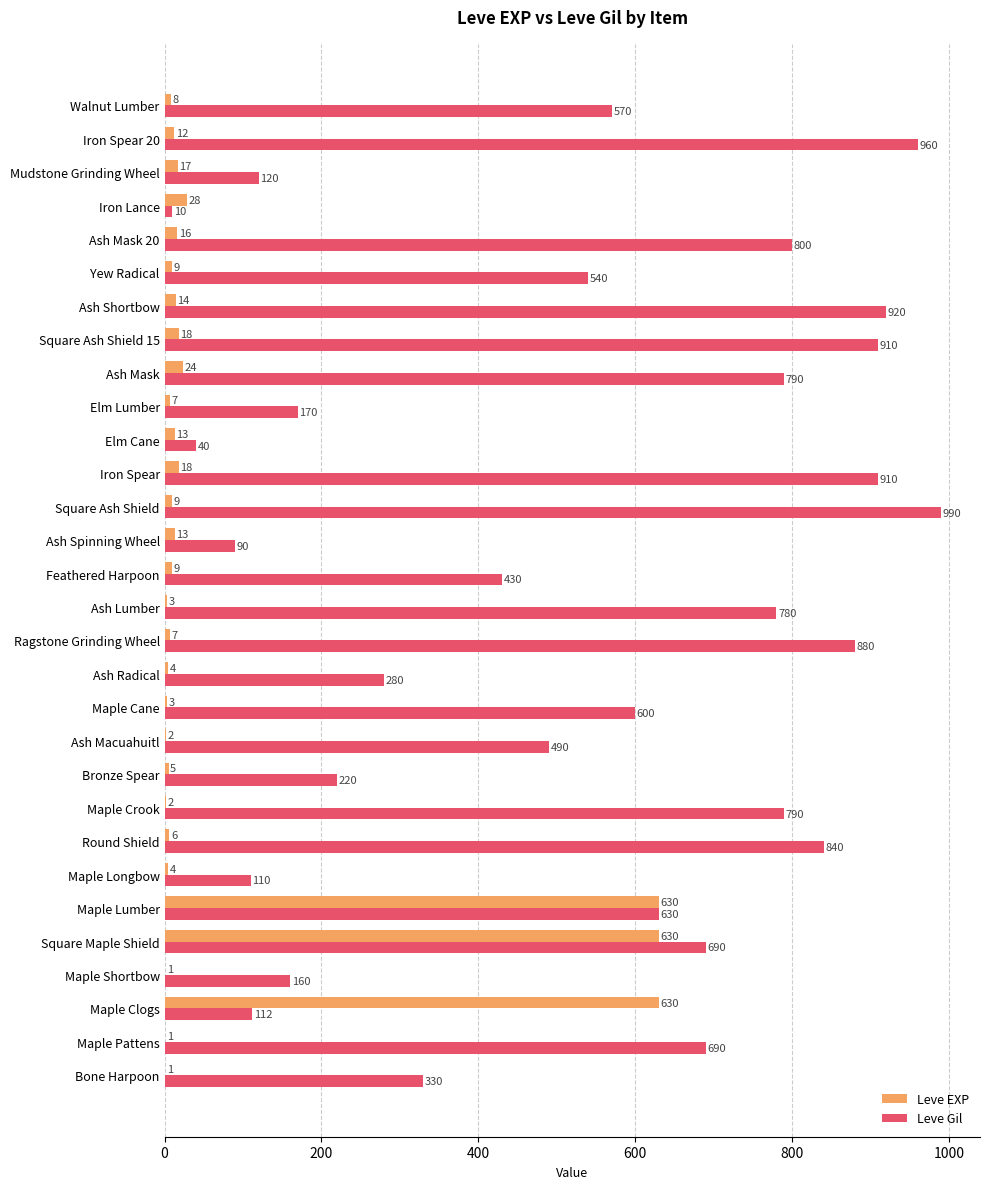

What is the sum of all Leve EXP values?

2144